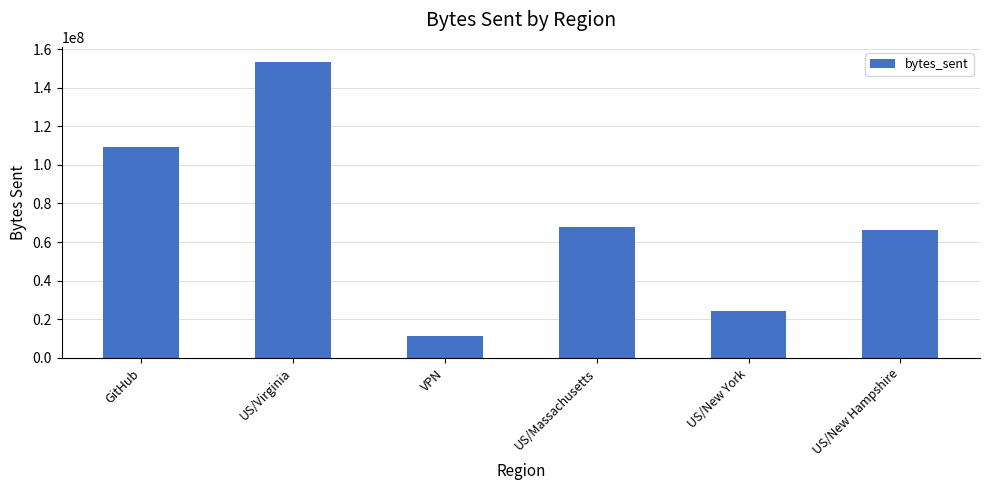

Where does the data first go above 67680034?

GitHub